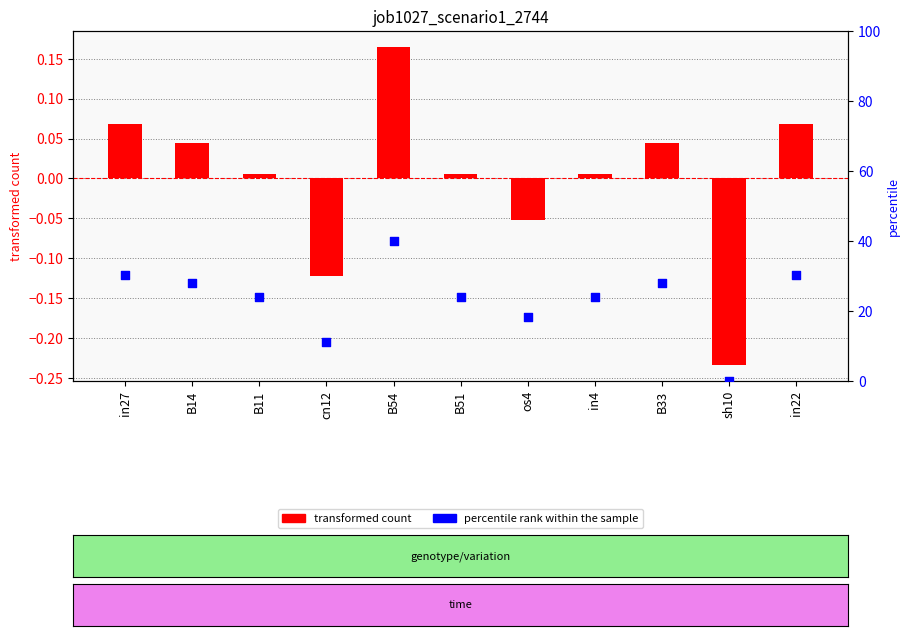

At which category is the sum across all series the highest?

B54